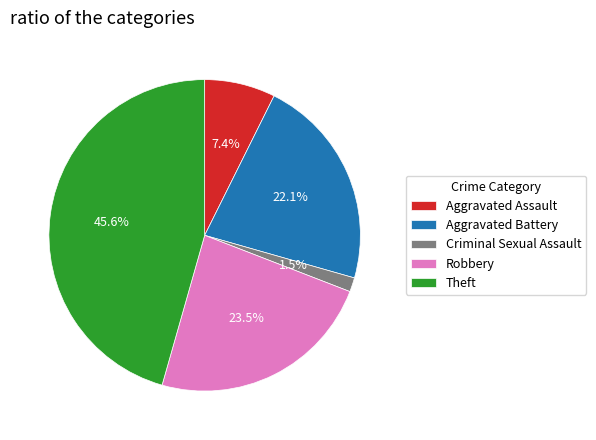

To the nearest percent, what is the average slice percentage?

20%